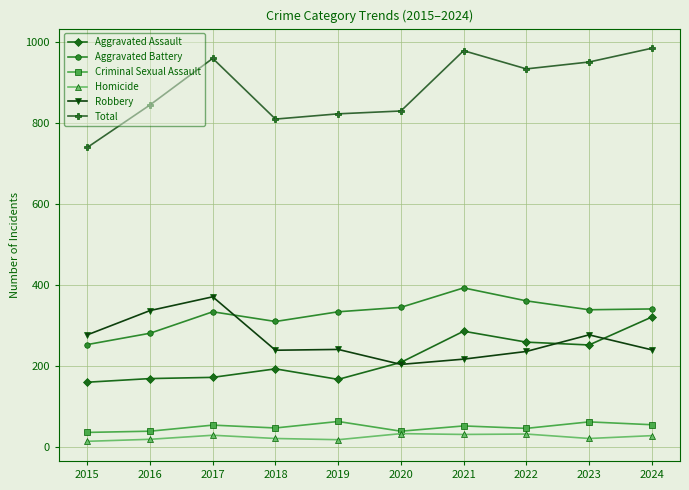

True or false: Aggravated Assault has a value of 321 at 2024.

True